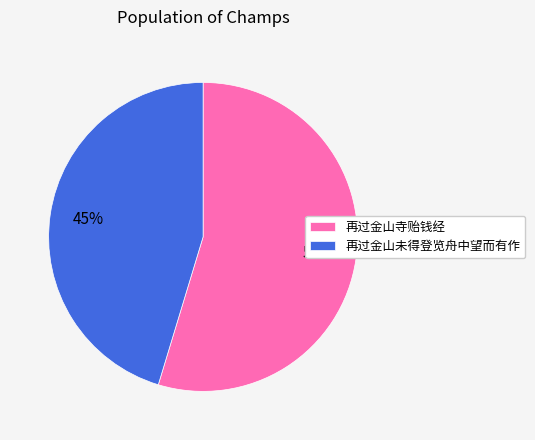

What is the smallest slice in the pie chart?

再过金山未得登览舟中望而有作